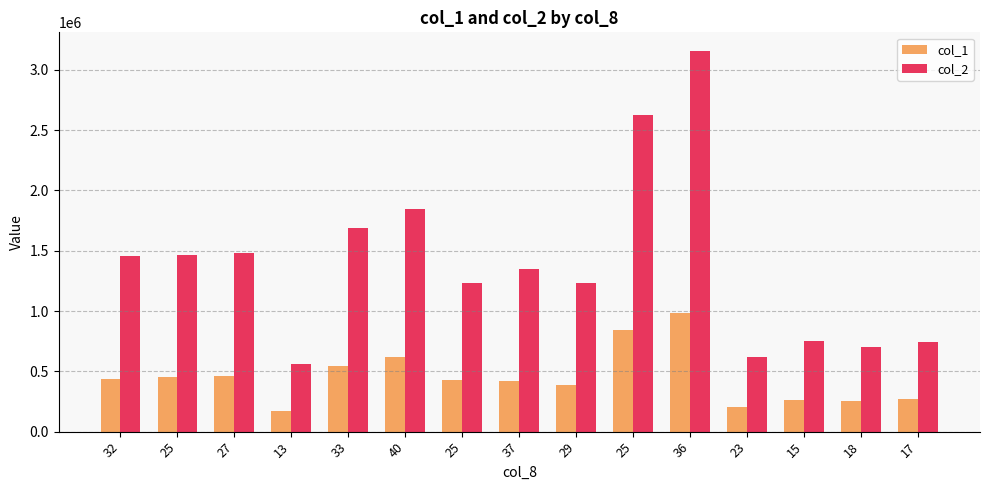

Is the value of col_1 at 25 greater than the value of col_2 at 23?

No